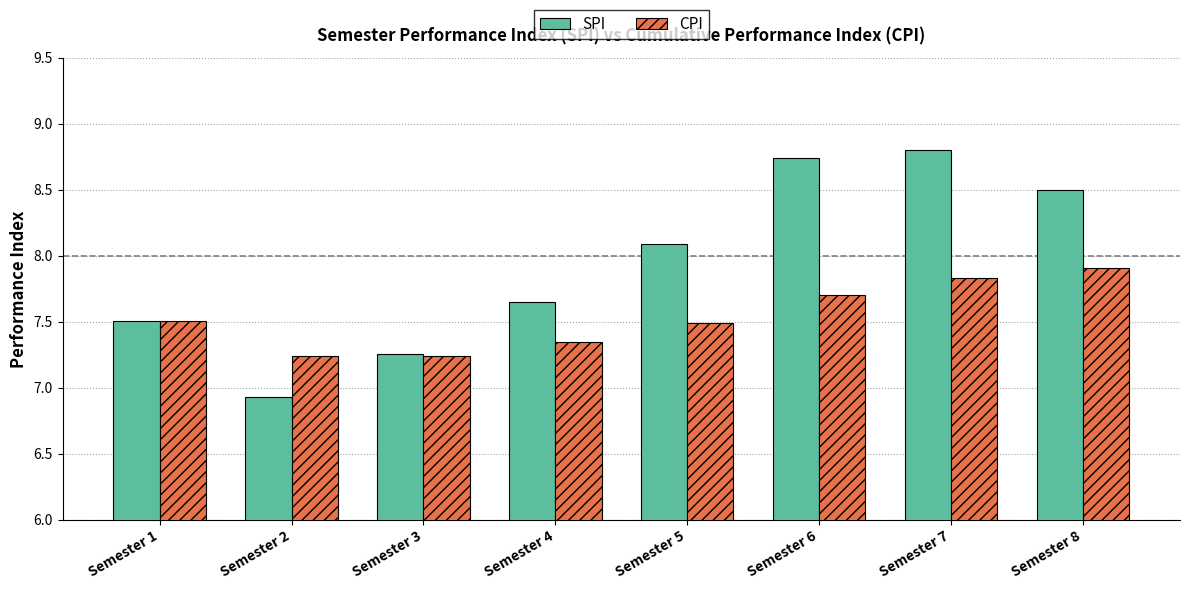

Which series has the largest range (max minus min)?

SPI